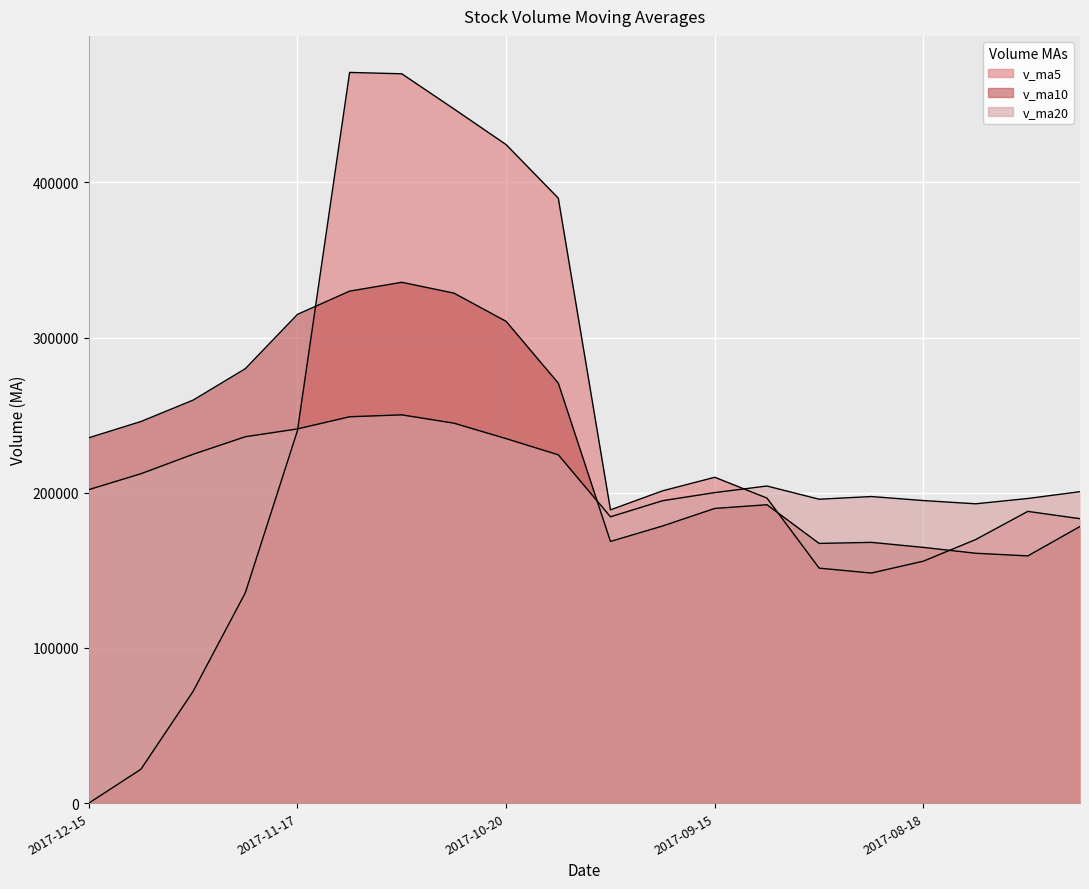

At which label does v_ma5 first exceed 188958?

2017-11-17